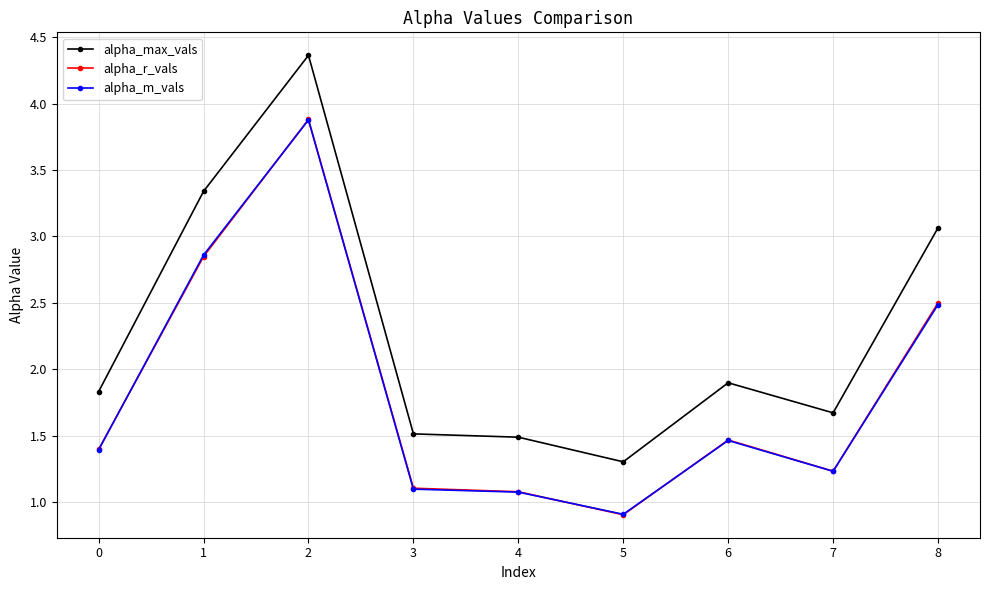

What is the total value across all series at 1?

9.0